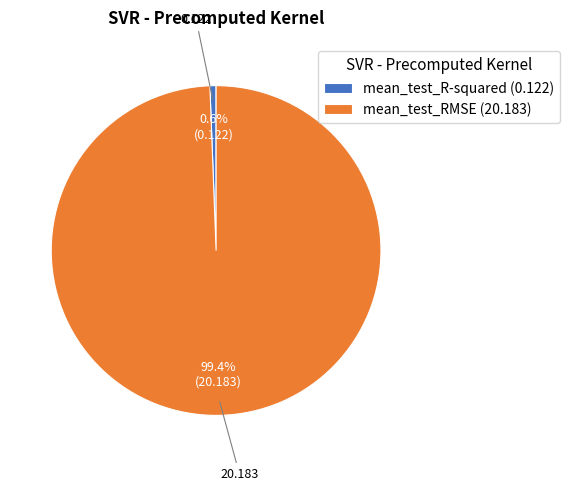

How much of the chart is everything except mean_test_RMSE?

0.6%